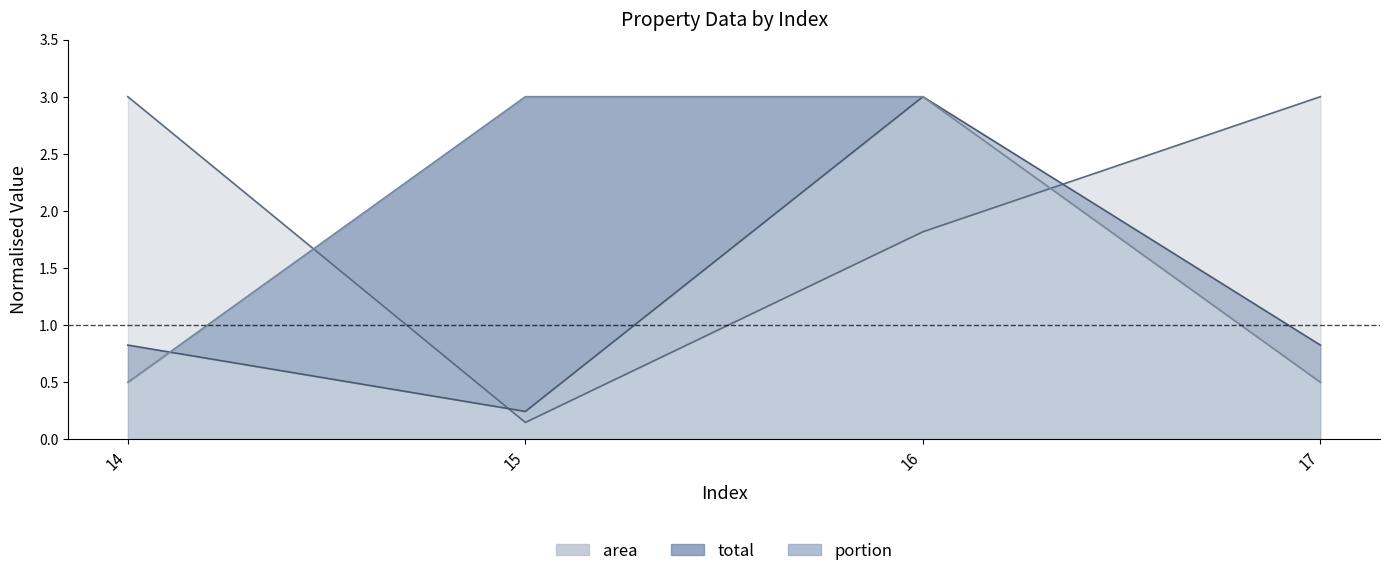

Reading left to right, transcribe all the data shown in this chart.

area: 14=3.0	15=0.1	16=1.8	17=3.0
total: 14=0.8	15=0.2	16=3.0	17=0.8
portion: 14=0.5	15=3.0	16=3.0	17=0.5